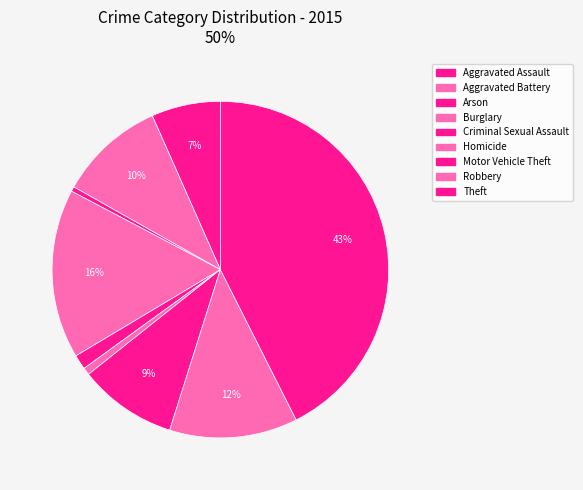

To the nearest percent, what is the average slice percentage?

11%